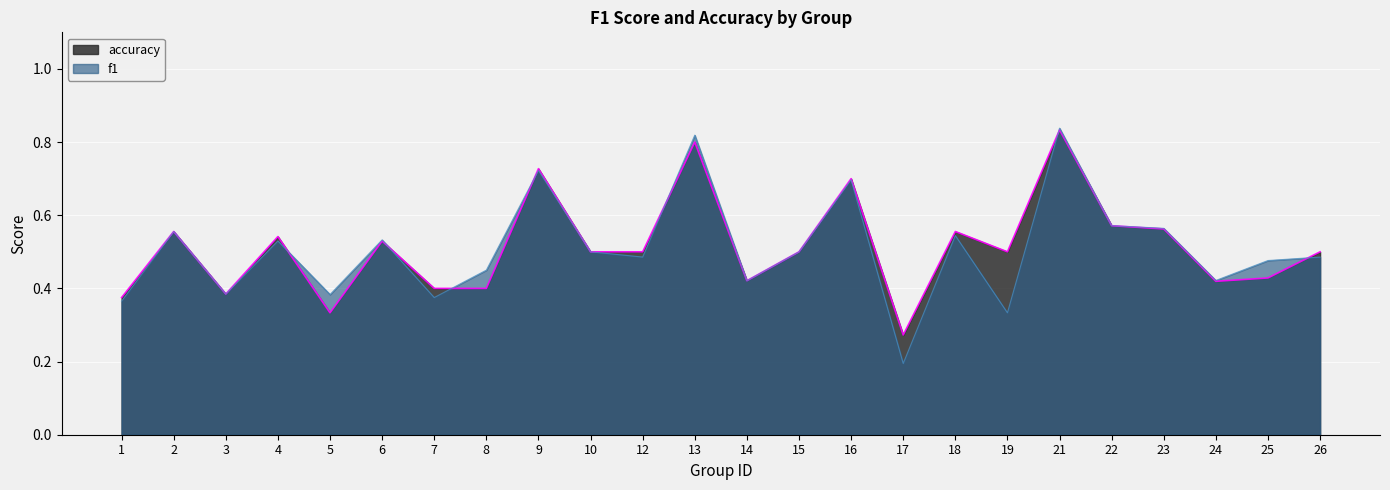

Reading right to left, list all the values displayed in this chart.

f1: 0.5	0.5	0.4	0.6	0.6	0.8	0.3	0.5	0.2	0.7	0.5	0.4	0.8	0.5	0.5	0.7	0.5	0.4	0.5	0.4	0.5	0.4	0.6	0.4
accuracy: 0.5	0.4	0.4	0.6	0.6	0.8	0.5	0.6	0.3	0.7	0.5	0.4	0.8	0.5	0.5	0.7	0.4	0.4	0.5	0.3	0.5	0.4	0.6	0.4